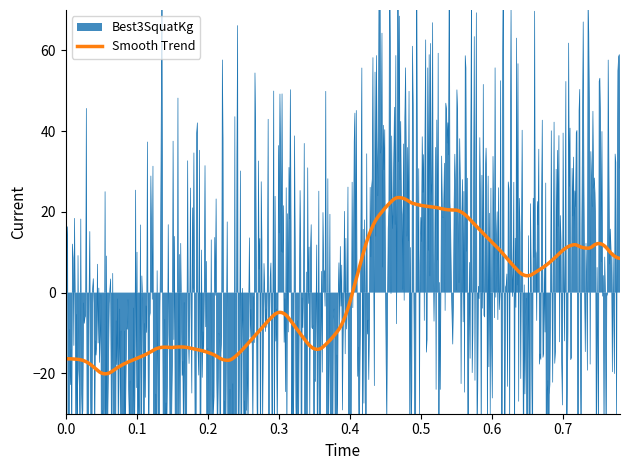

Count the number of categories in the chart.

38